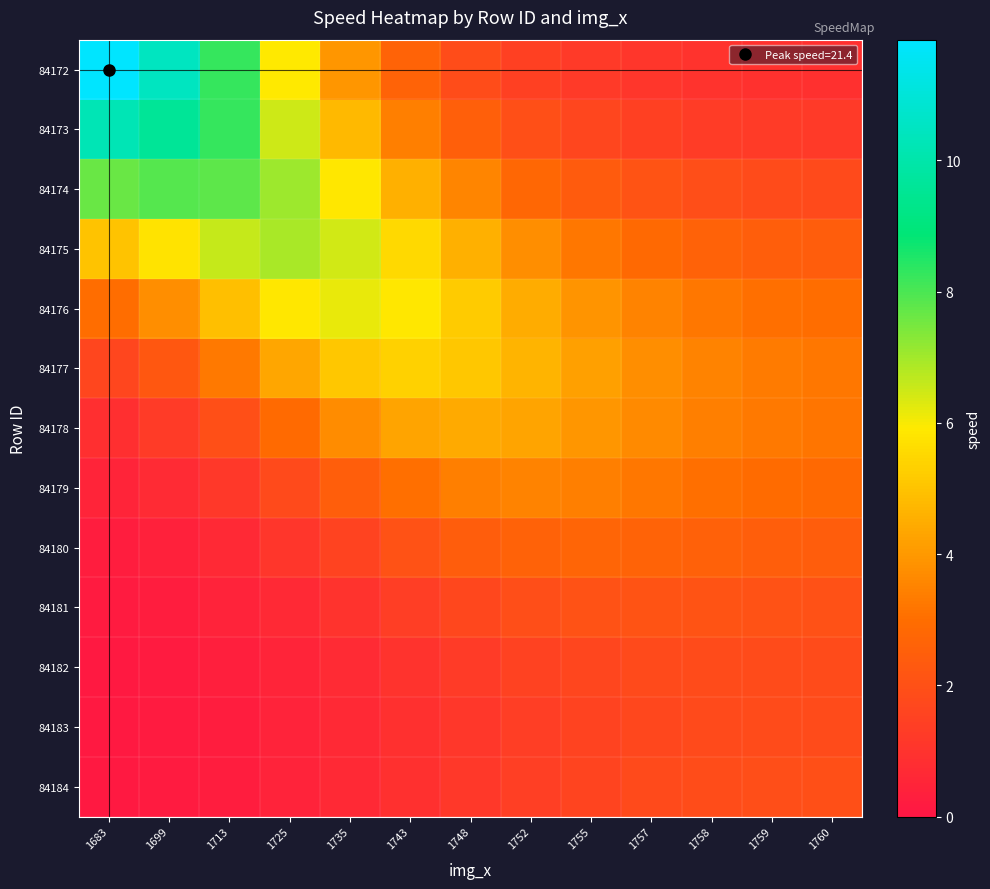

Between 1735 and 1752, which is larger?

1735